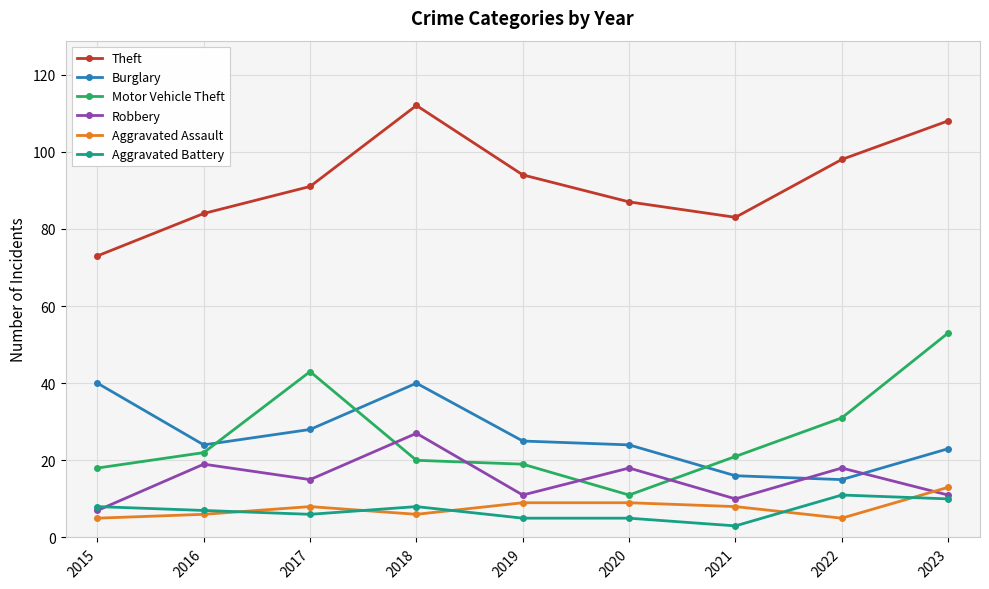

Read the Aggravated Assault value at 2023.

13